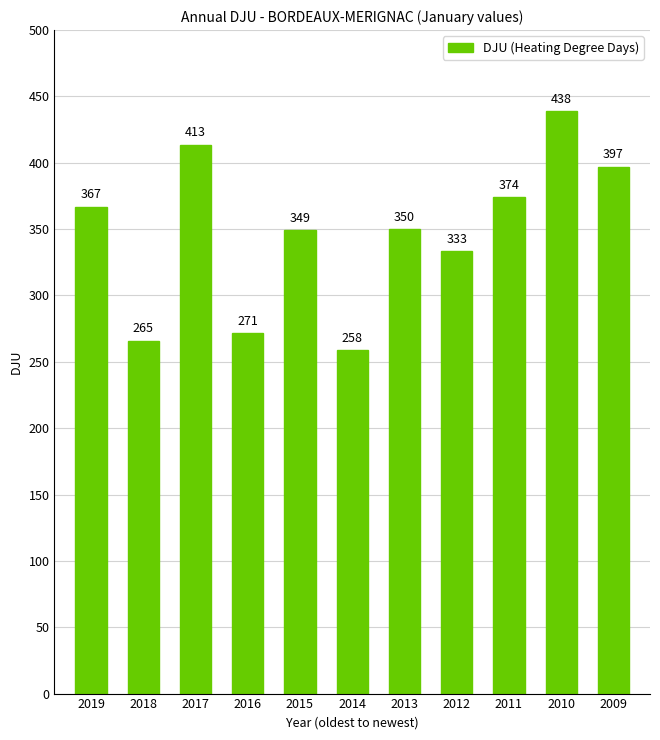

What is the average value?

347.3